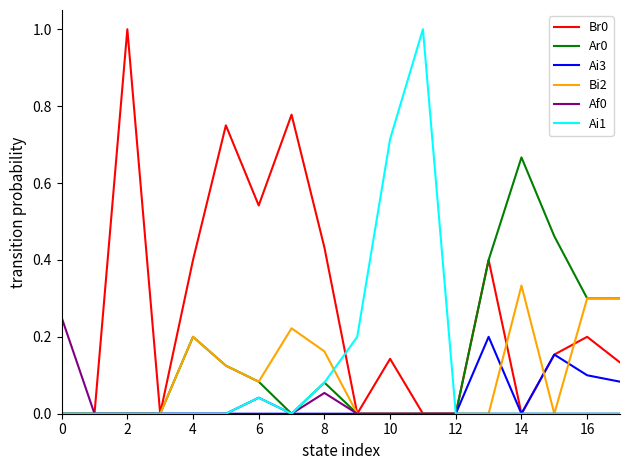

What is the maximum value shown in the chart?

1.0